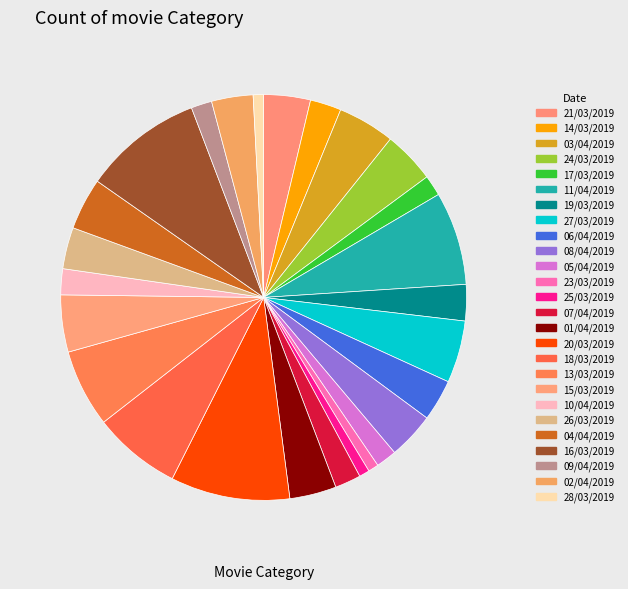

How many slices are in this pie chart?

26